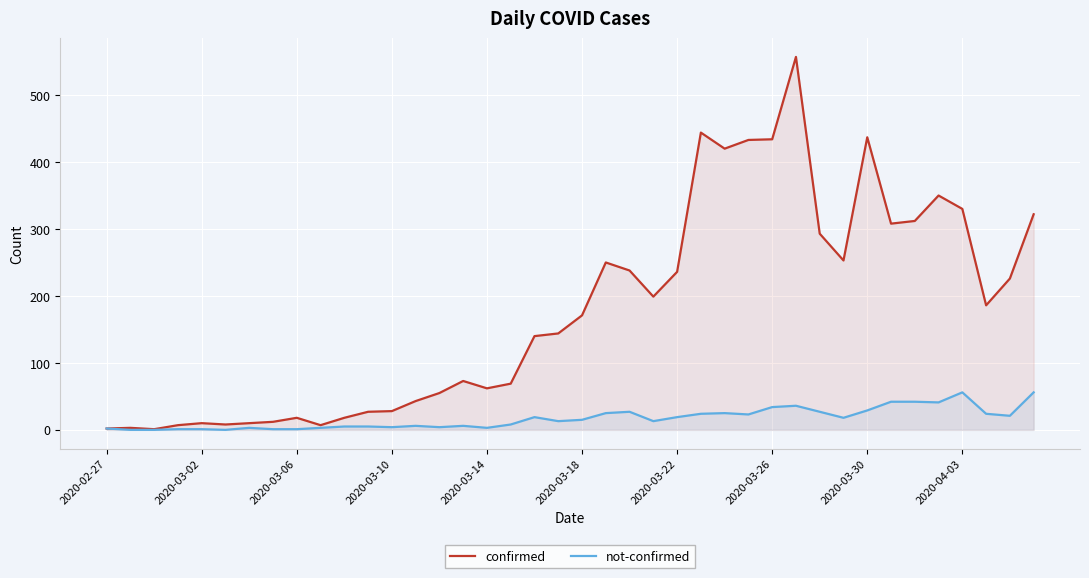

What is the highest value of the not-confirmed series?

56